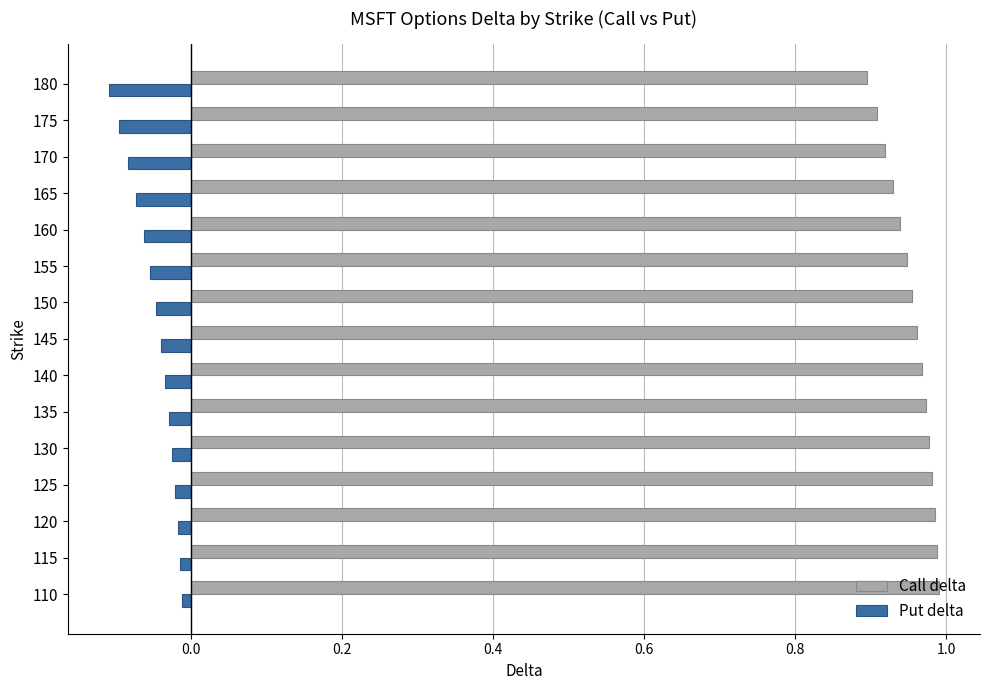

What is the difference between the second highest and second lowest values in the Put delta series?

0.1